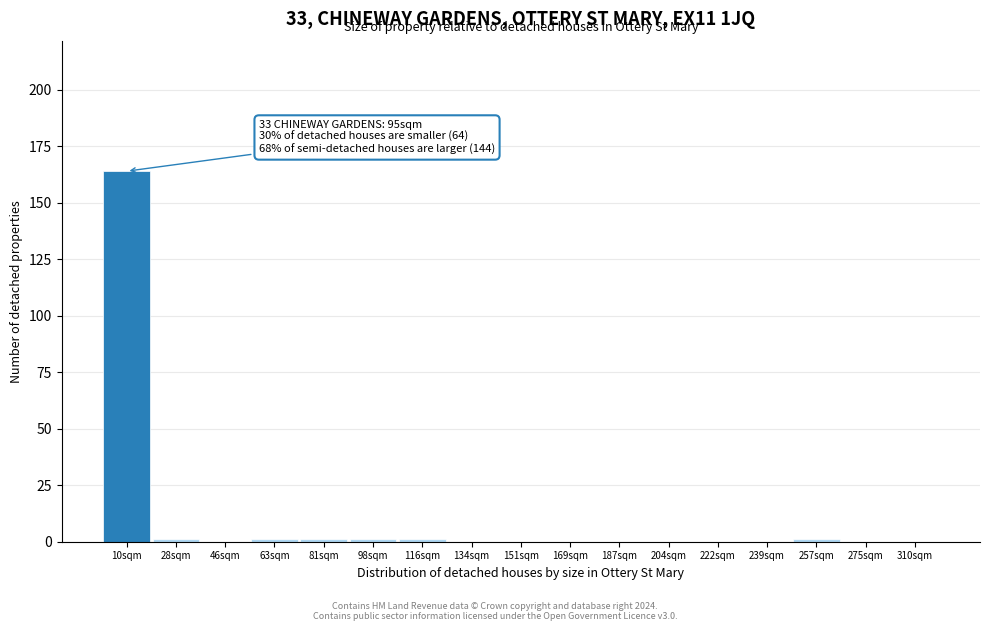

Reading left to right, extract all data points from this chart.

10sqm=164	28sqm=1	46sqm=0	63sqm=1	81sqm=1	98sqm=1	116sqm=1	134sqm=0	151sqm=0	169sqm=0	187sqm=0	204sqm=0	222sqm=0	239sqm=0	257sqm=1	275sqm=0	310sqm=0